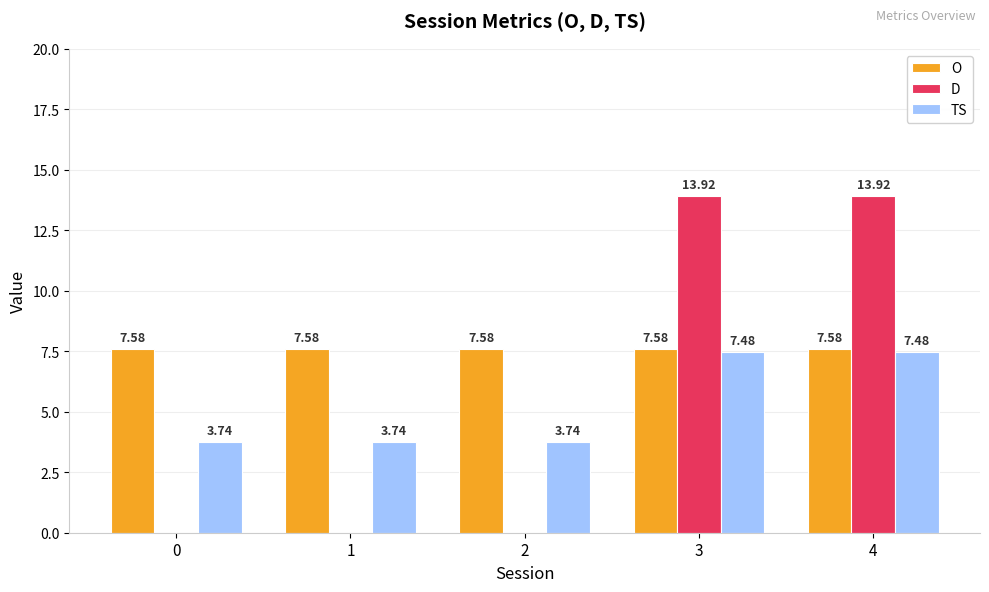

How many values in D are above zero?

2